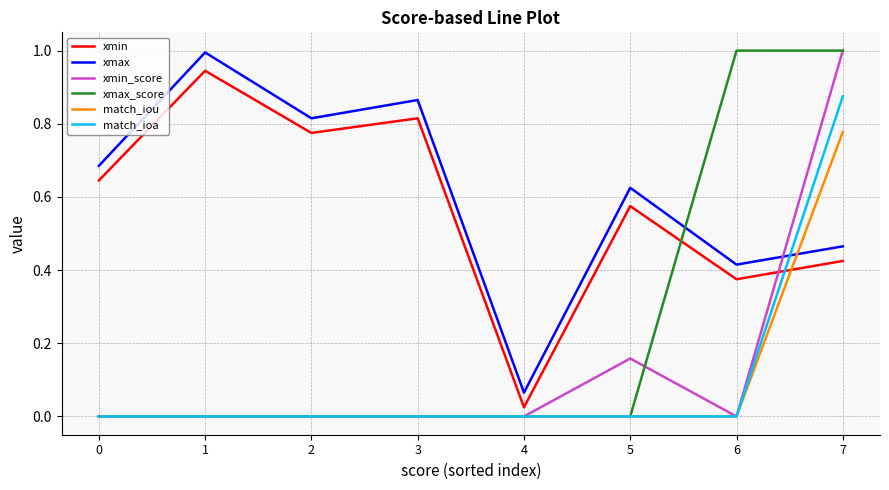

The xmin series shows 0.0 at 4. True or false?

True